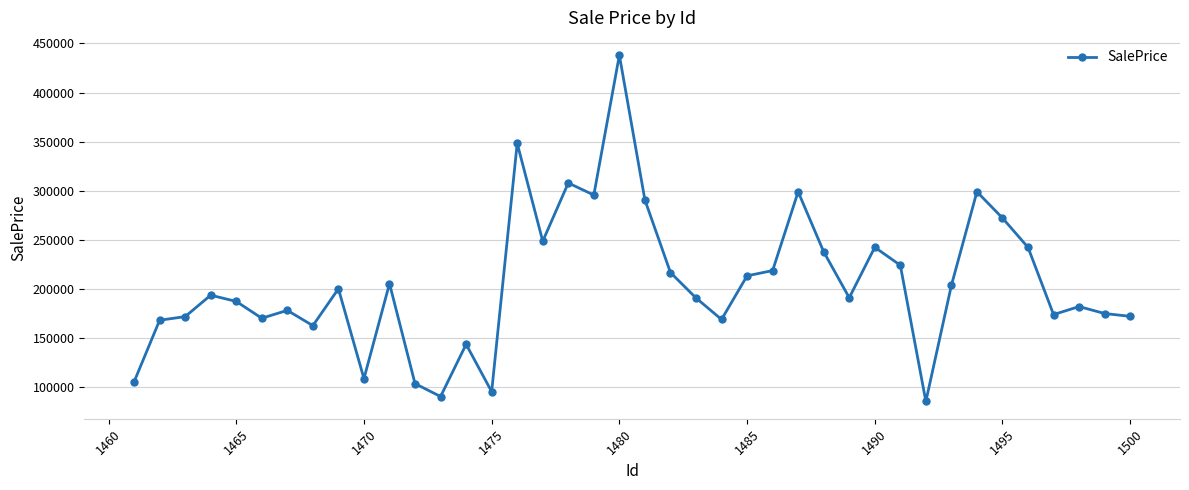

True or false: the data has more than 2 interior local peaks.

True